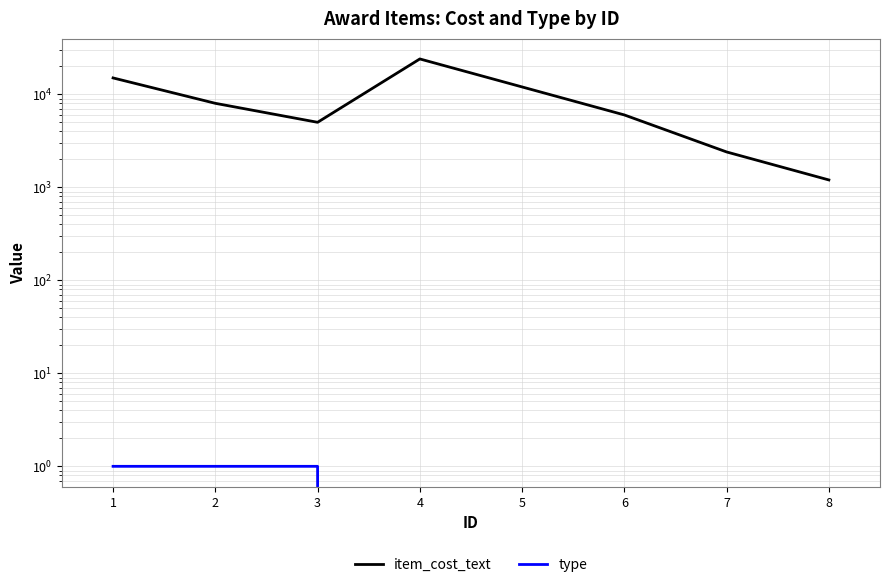

Reading left to right, what are all the values shown in this chart?

item_cost_text: 1=15000	2=8000	3=5000	4=24000	5=12000	6=6000	7=2400	8=1200
type: 1=1	2=1	3=1	4=0	5=0	6=0	7=0	8=0